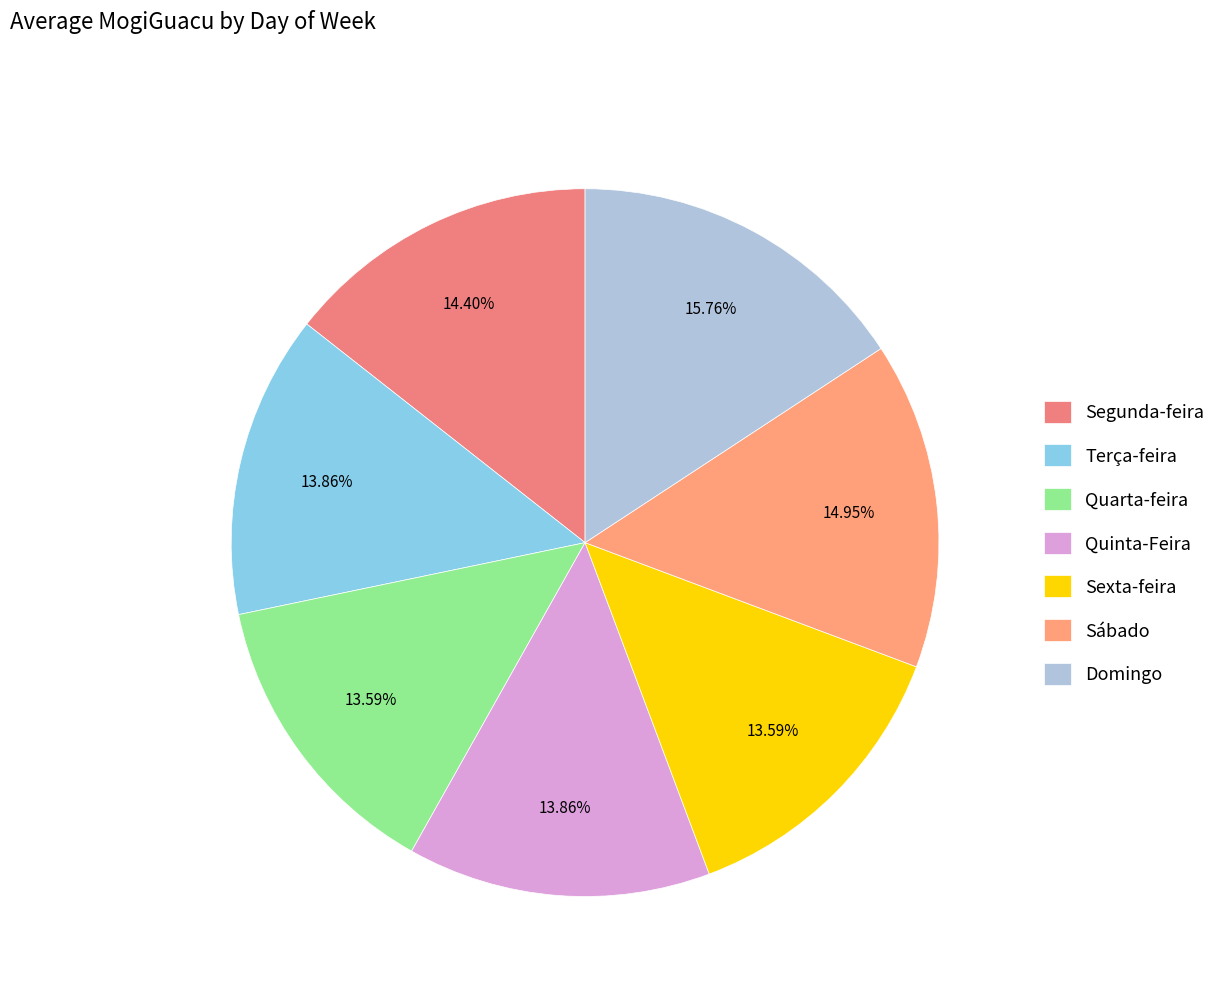

What percentage is the Sexta-feira slice, to the nearest percent?

14%